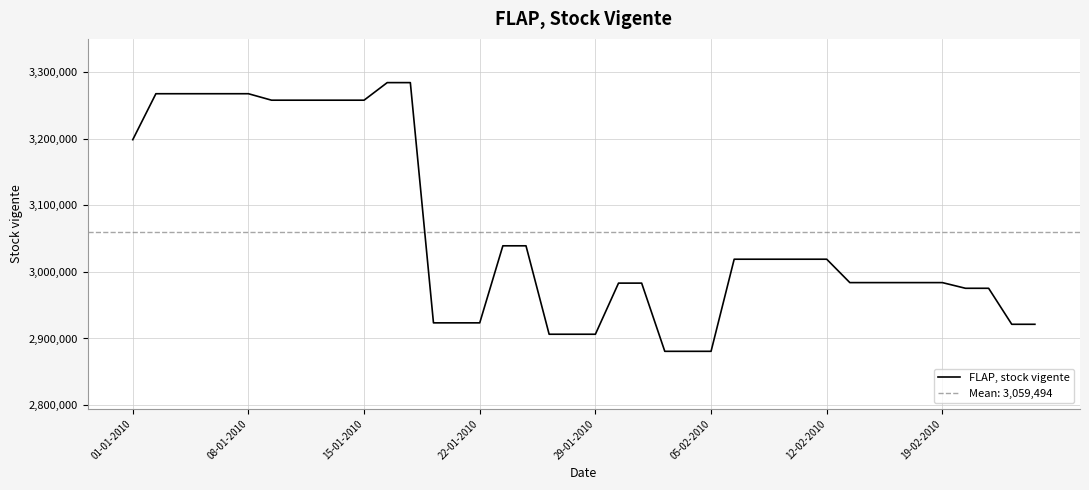

How many values are below 3019059?

20